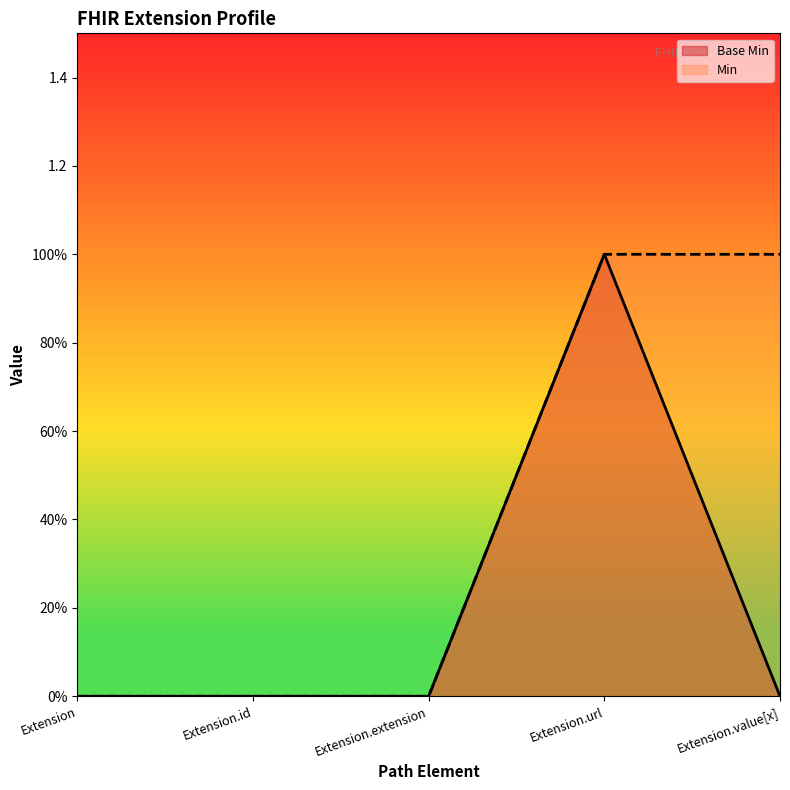

True or false: Base Min and Min intersect in this chart.

False